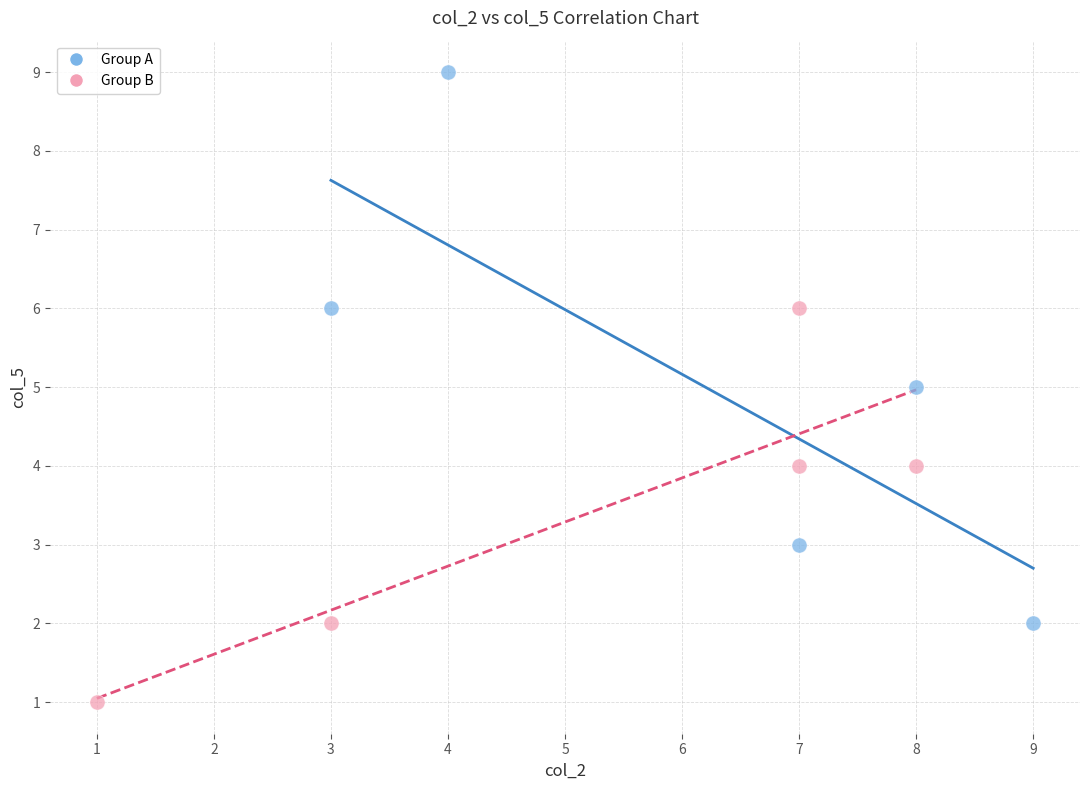

Which series has the widest spread of Y values?

Group A